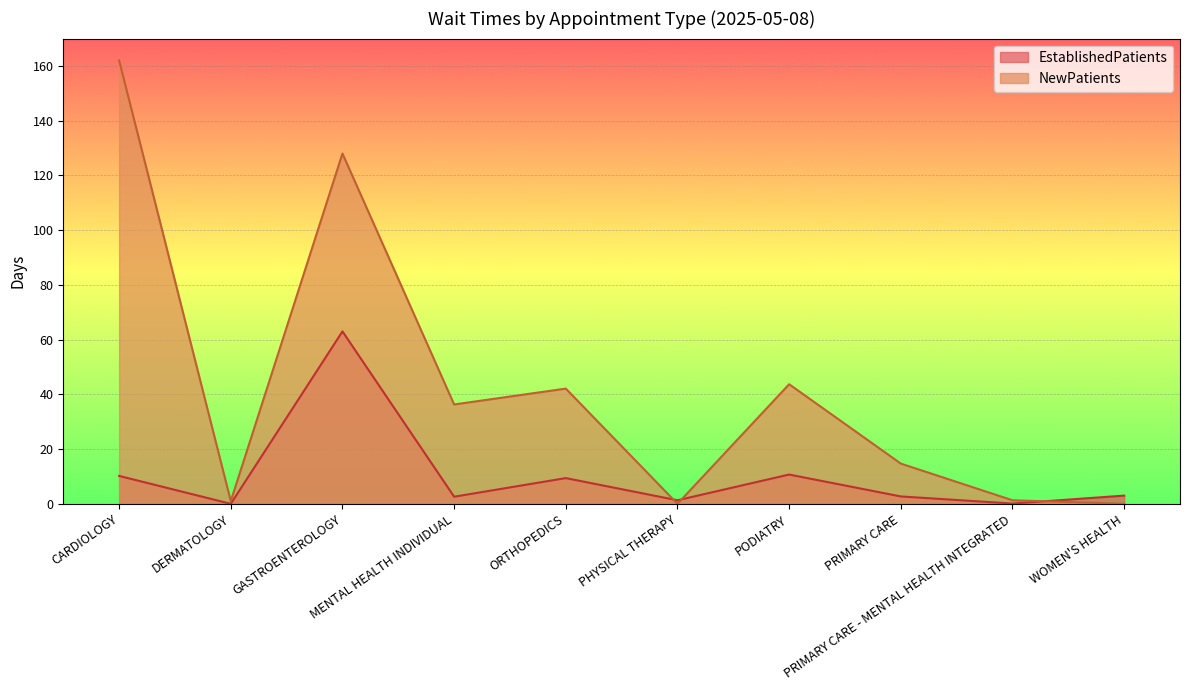

At which label does EstablishedPatients reach its minimum?

DERMATOLOGY